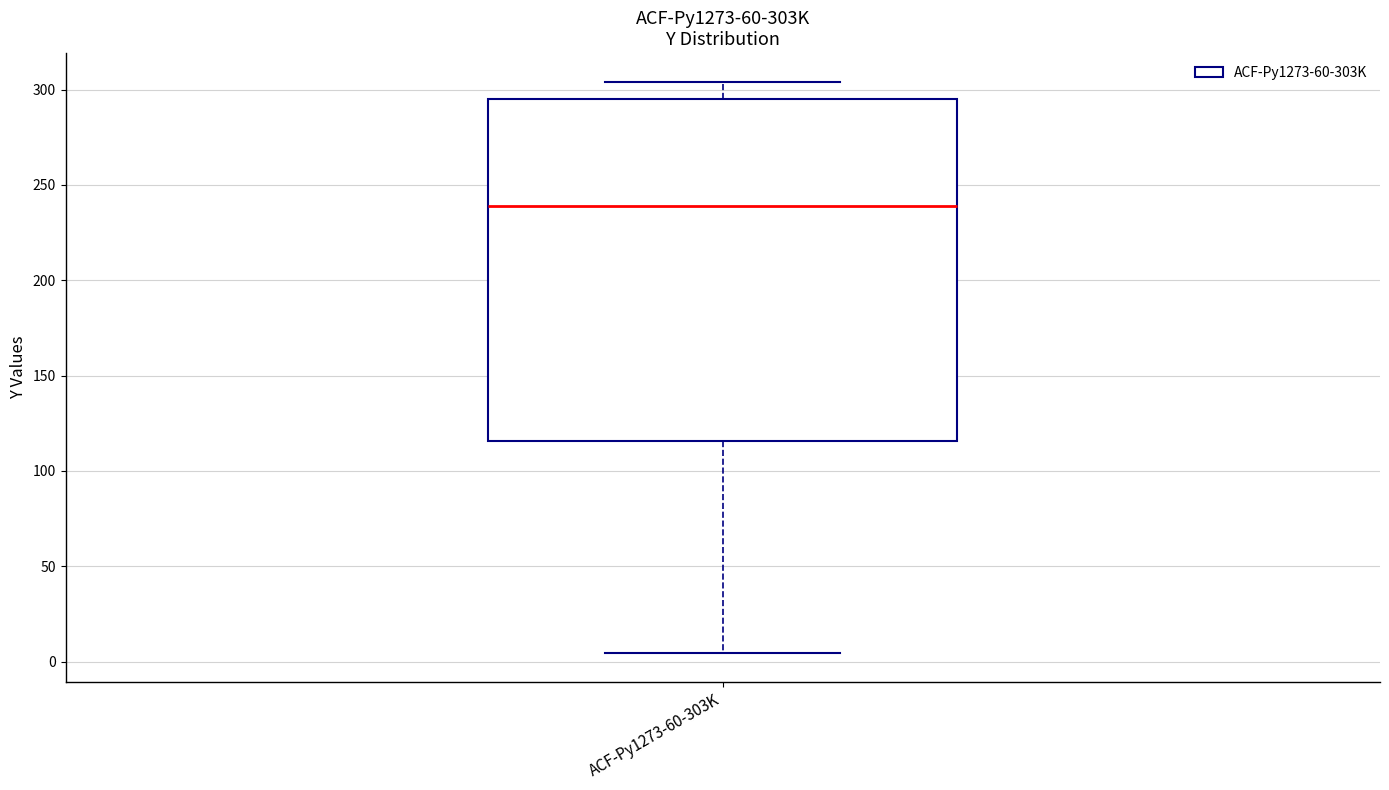

Transcribe this box plot: give where the median line is, the range the box spans, and where the two whiskers end, as read against the y-axis. The values are not printed on the chart, so give them approximately, as read against the axis.

median 240, box 115 to 295, whiskers 5 to 305